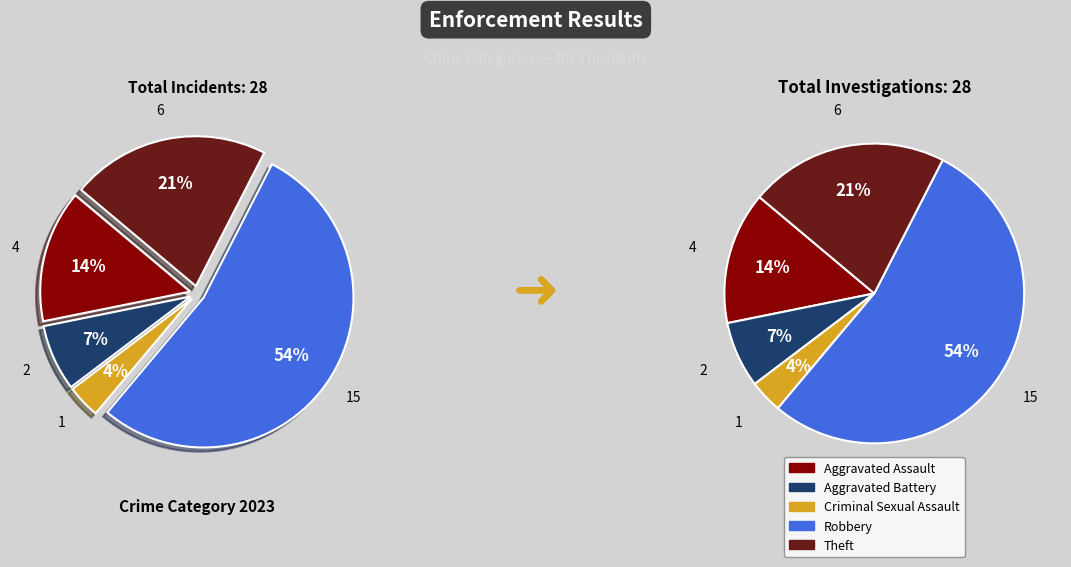

To the nearest percent, what portion does Aggravated Assault represent?

14%